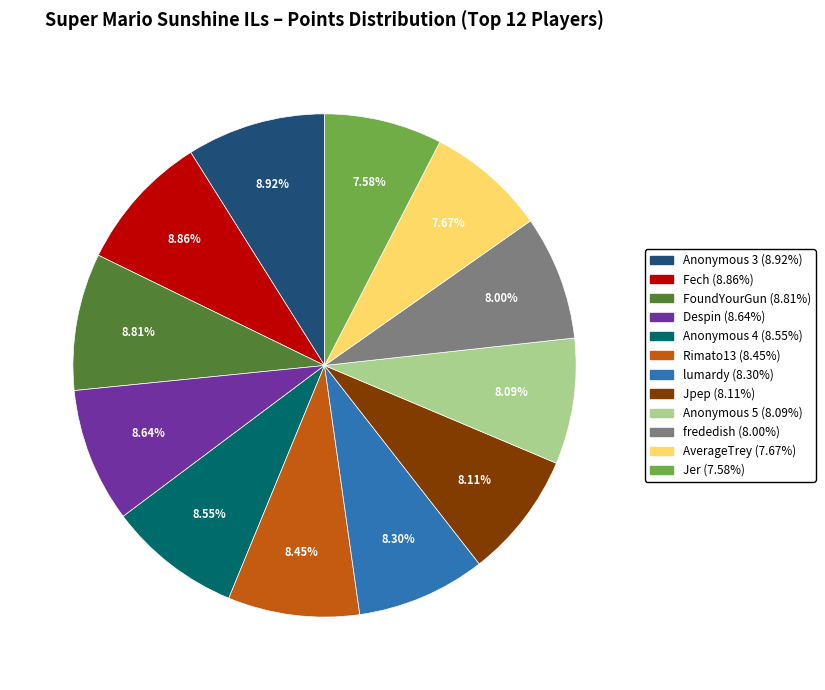

Is the sum of Fech and lumardy greater than half?

No